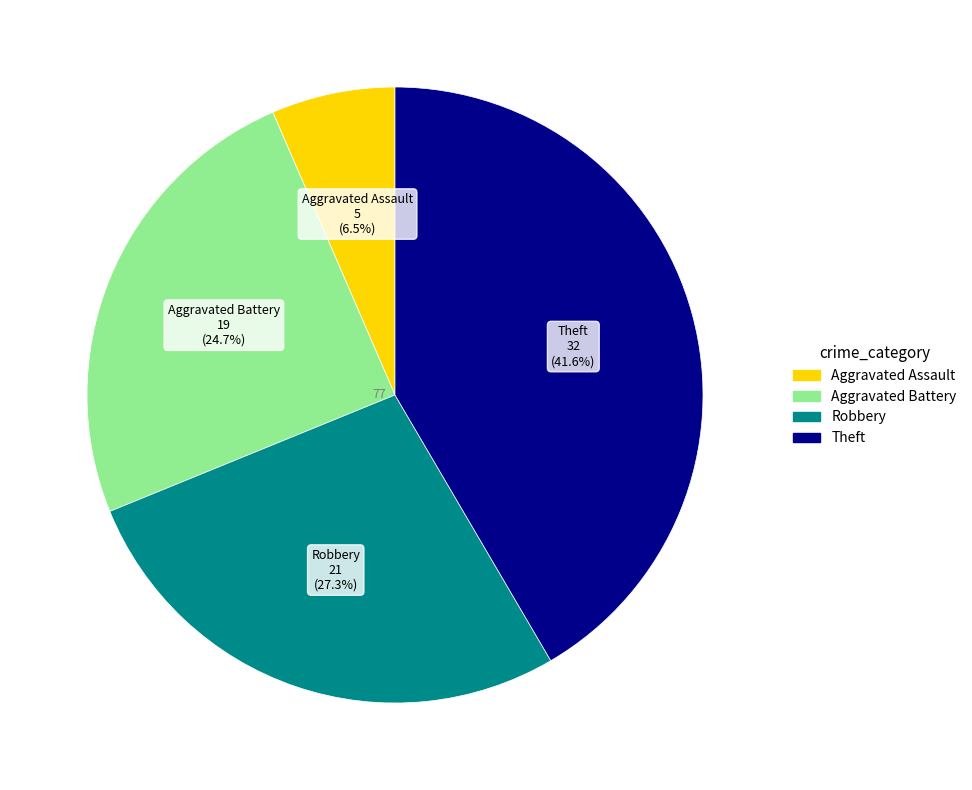

To the nearest percent, what is the difference between the Theft and Robbery slice percentages?

14%